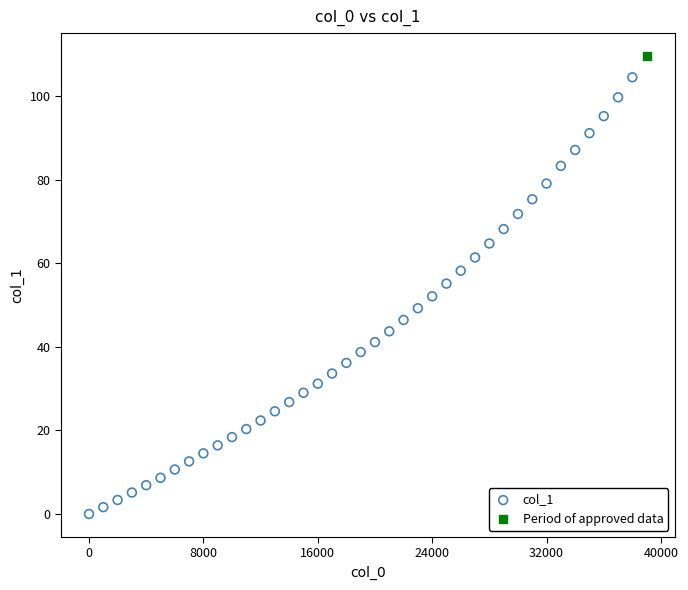

What are all the series names shown in the legend?

col_1, Period of approved data